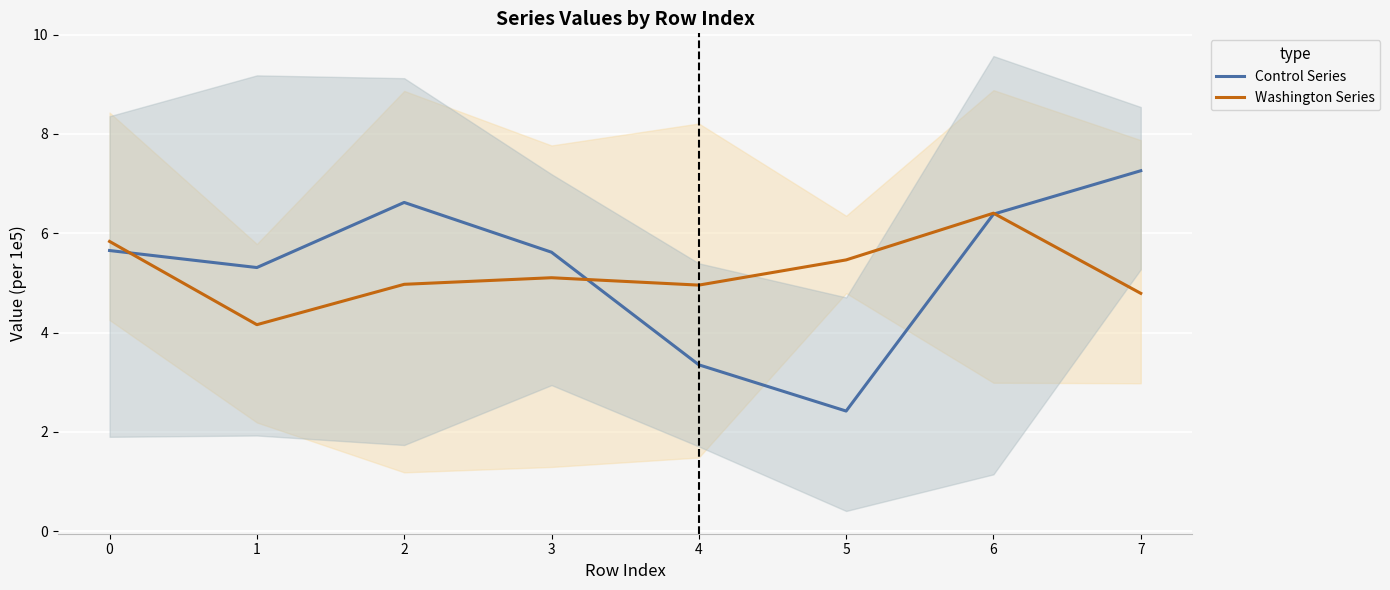

Reading left to right, extract all data points from this chart.

Control Series: 5.7	5.3	6.6	5.6	3.4	2.4	6.4	7.3
Washington Series: 5.8	4.2	5.0	5.1	5.0	5.5	6.4	4.8